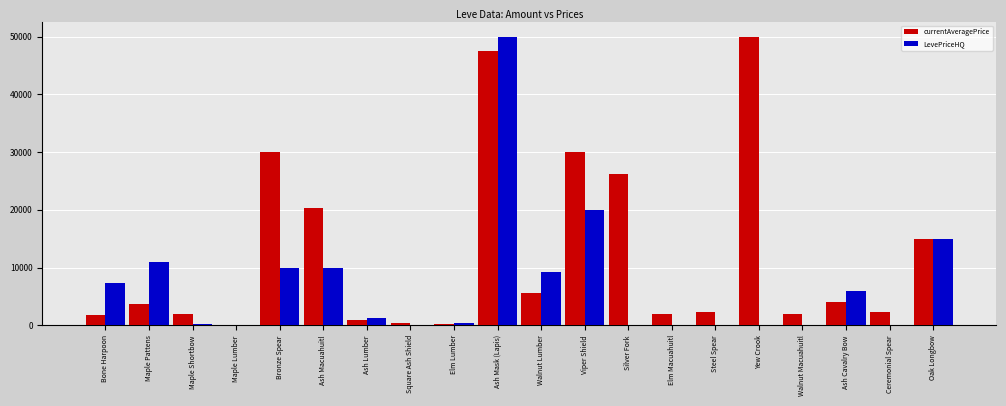

How many groups of bars are there?

20